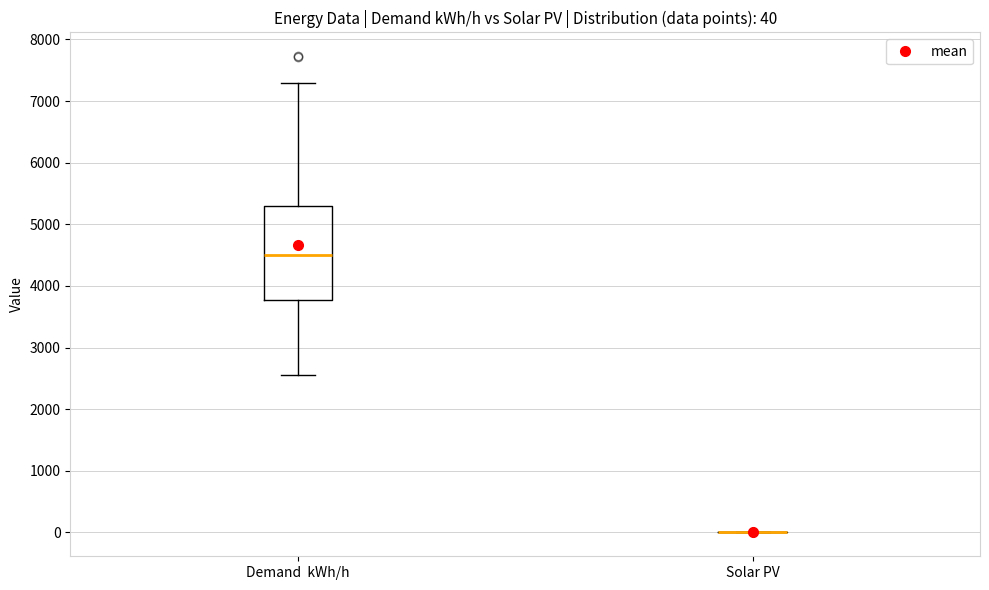

Which box is the tallest, from its lower edge to its upper edge?

Demand kWh/h